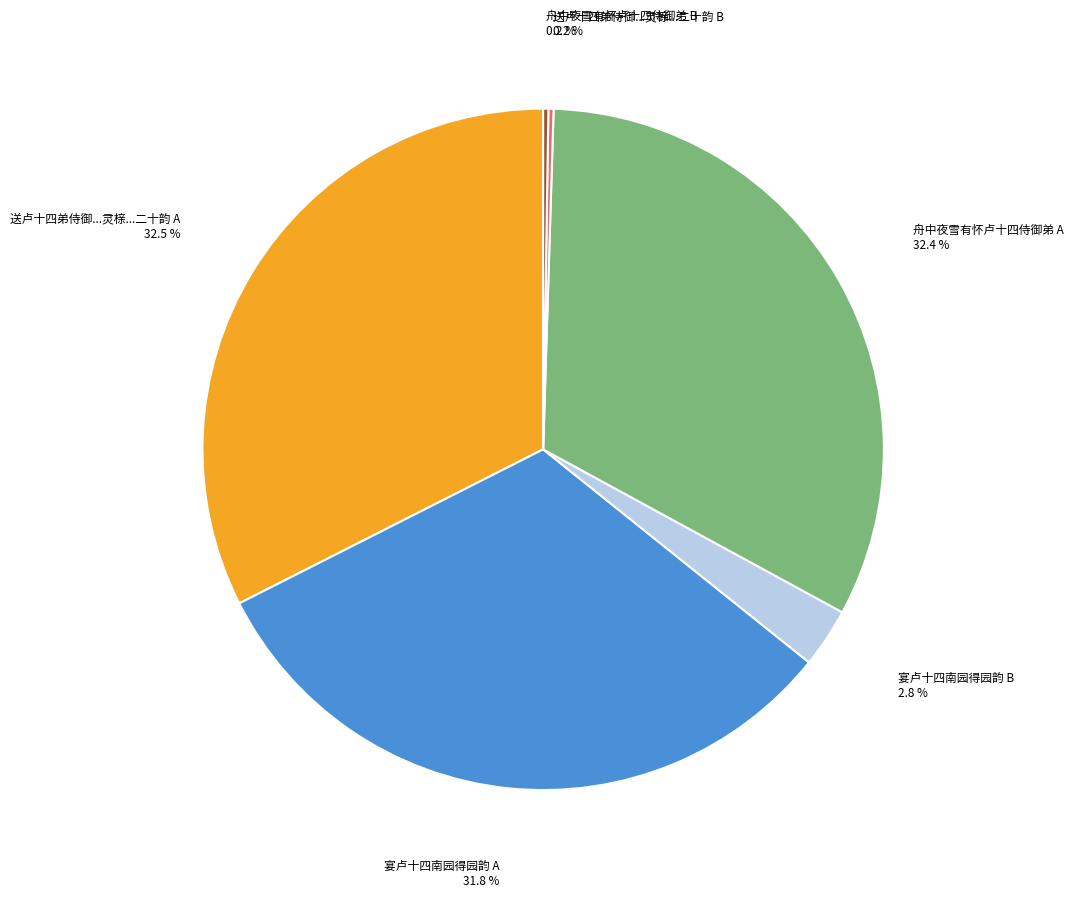

Is there any slice that represents more than half of the pie?

No